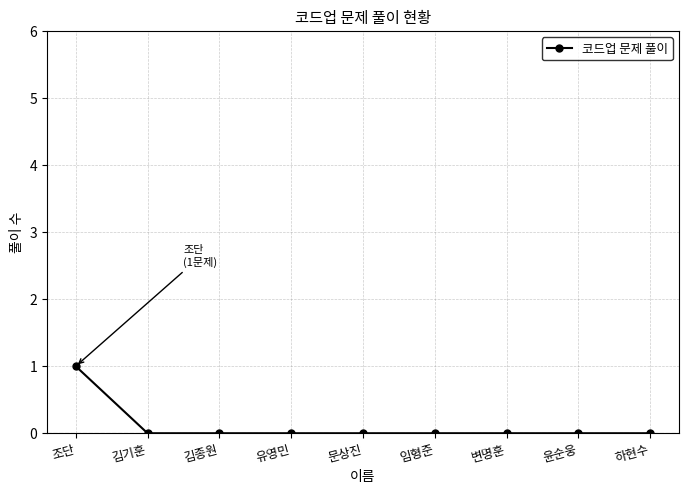

True or false: the data shows 0 at 유영민.

True